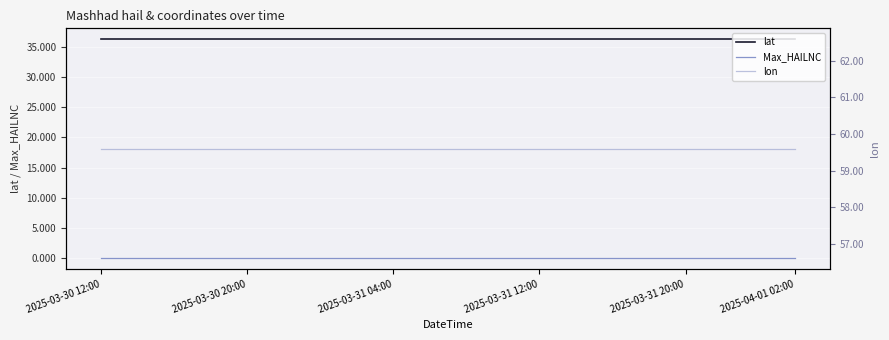

How many lines are shown in the chart?

3